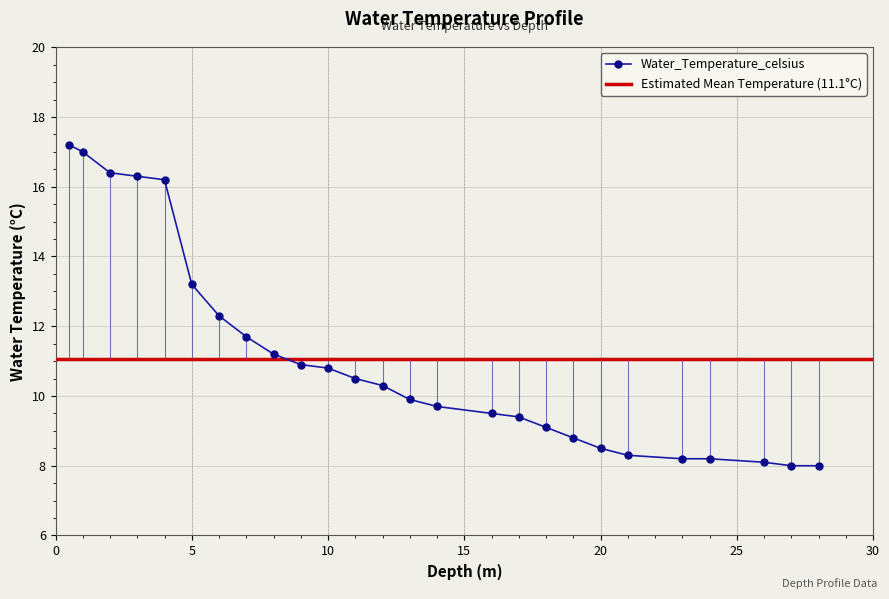

What is the label of the 12th point from the left?

11